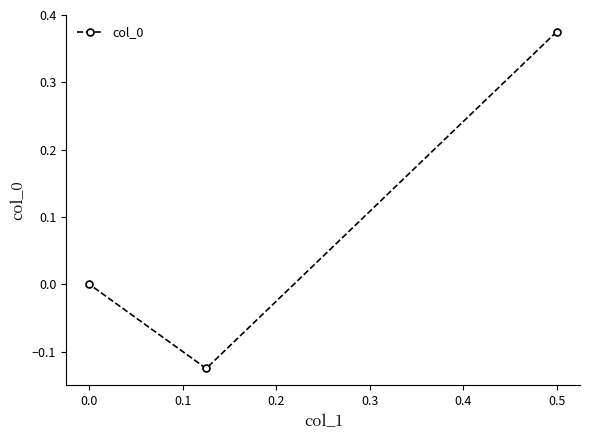

Count the number of data series in this chart.

1